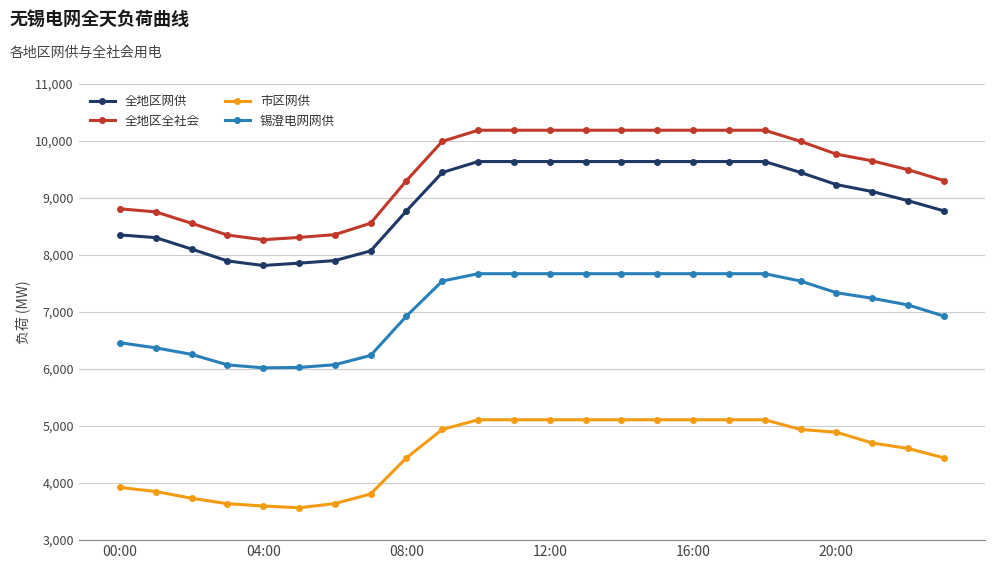

In 市区网供, how many points are lower than both neighbors (excluding endpoints)?

1